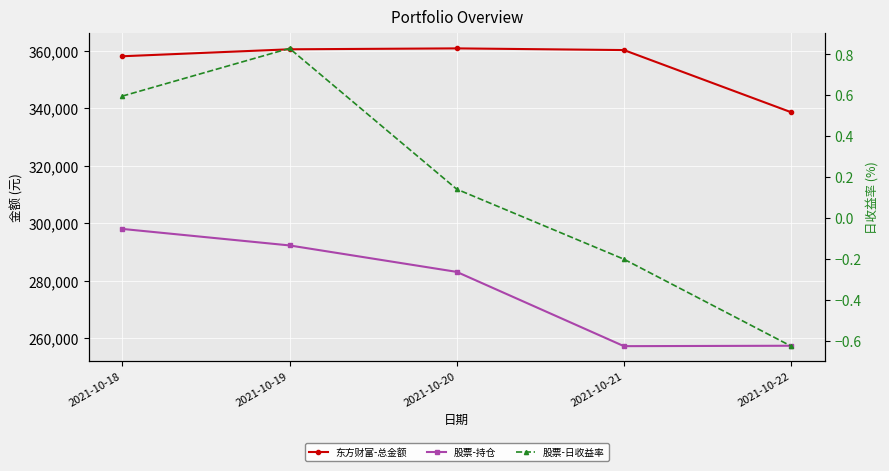

List the labels in order of 股票-日收益率 value, largest first.

2021-10-19, 2021-10-18, 2021-10-20, 2021-10-21, 2021-10-22